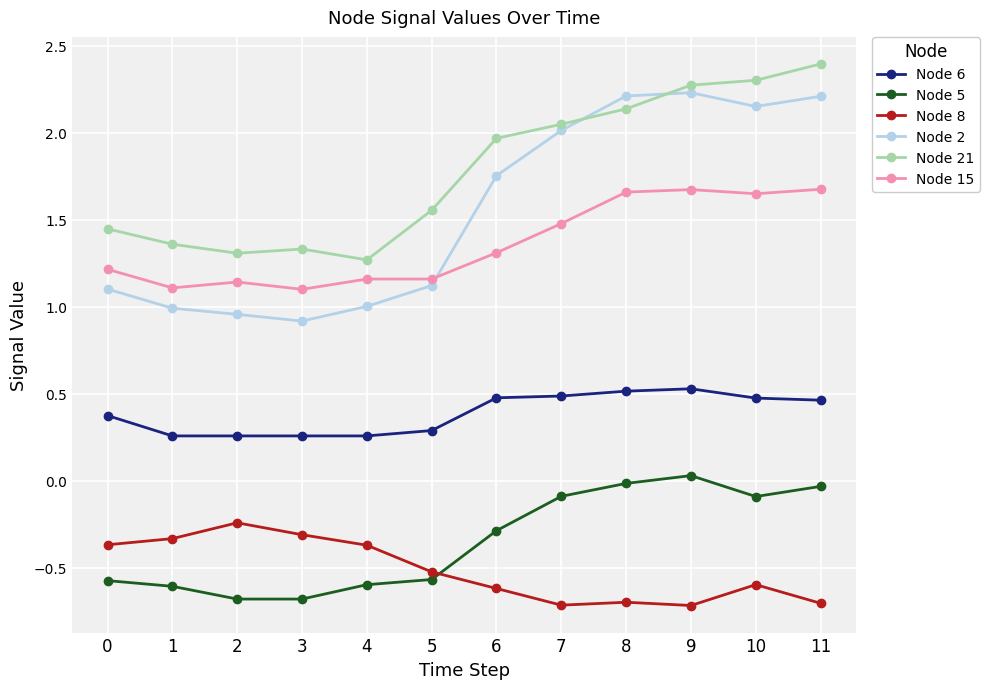

List the series in order of their peak value, highest first.

Node 21, Node 2, Node 15, Node 6, Node 5, Node 8